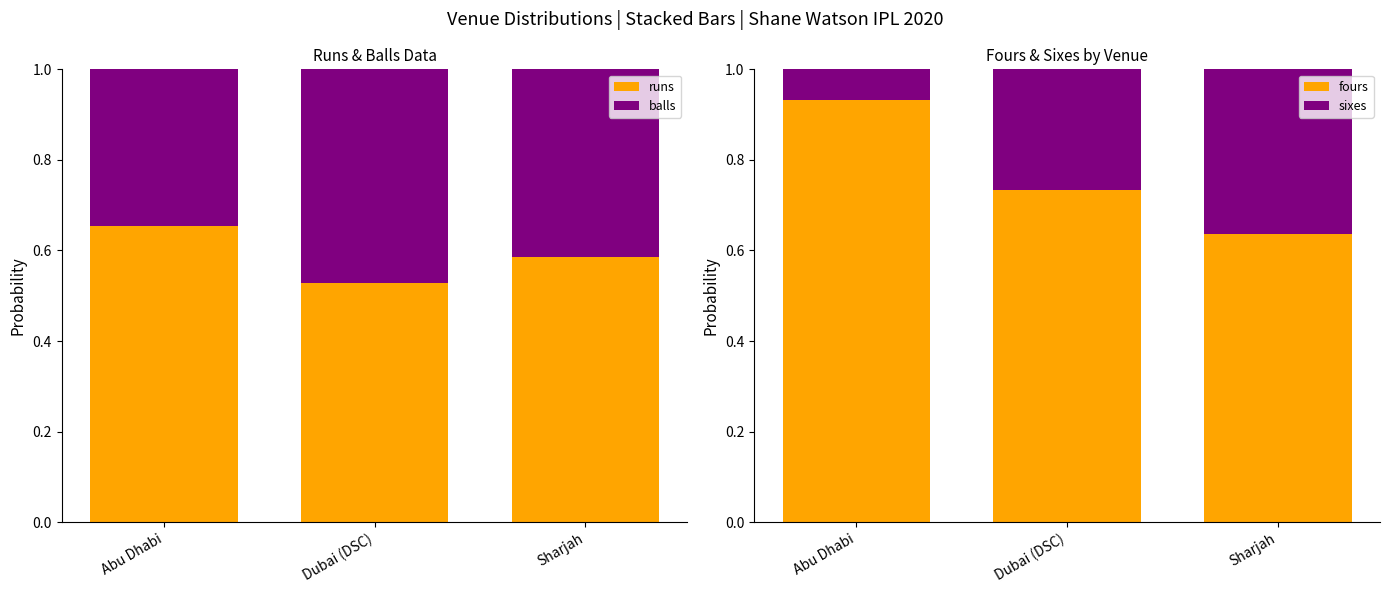

True or false: runs has a value of 0.7 at Abu Dhabi.

True